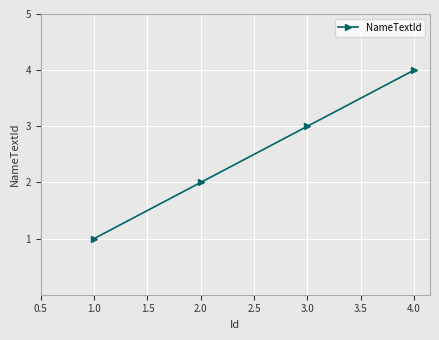

Count the values in the range 2 to 4.

3